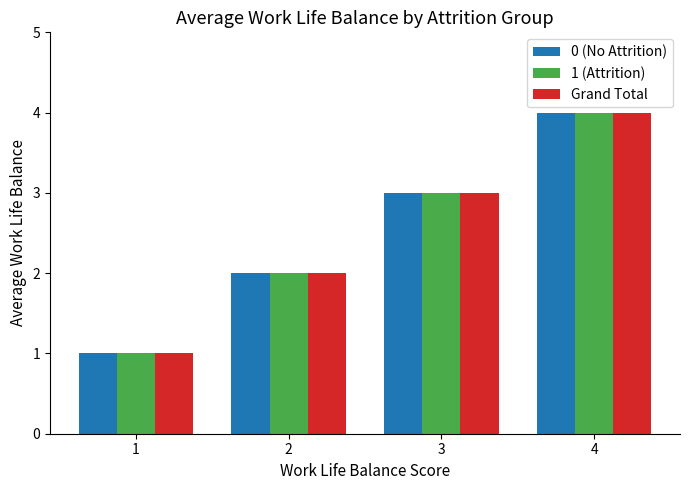

What is the difference between the Grand Total values at 4 and 2?

2